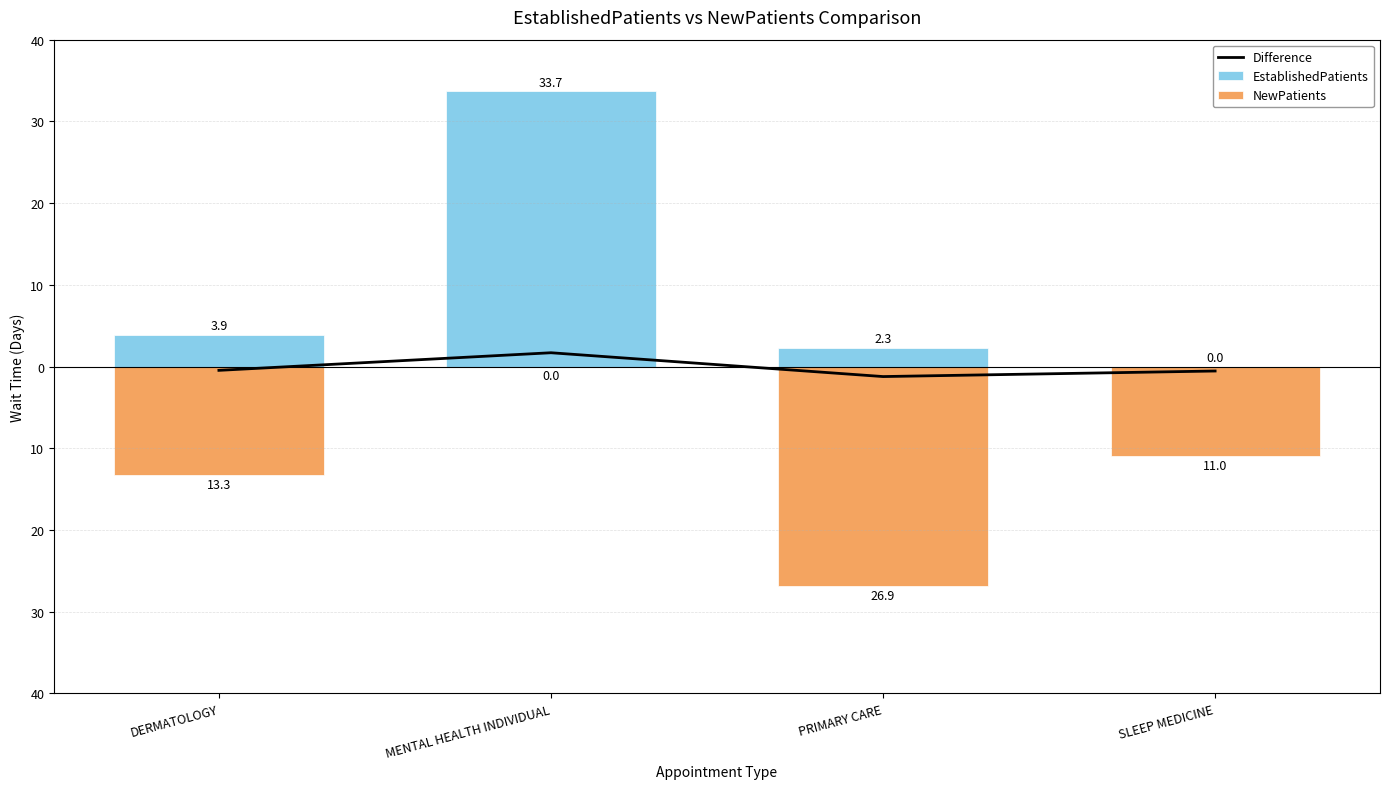

Which series changed the most between MENTAL HEALTH INDIVIDUAL and PRIMARY CARE?

EstablishedPatients